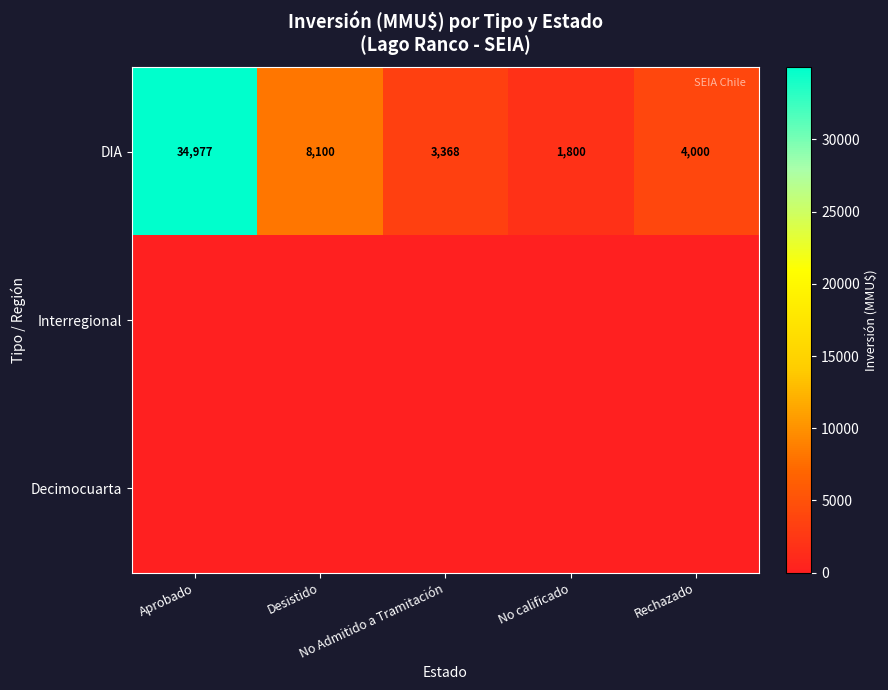

What is the difference between the maximum and second lowest values in the DIA series?

31609